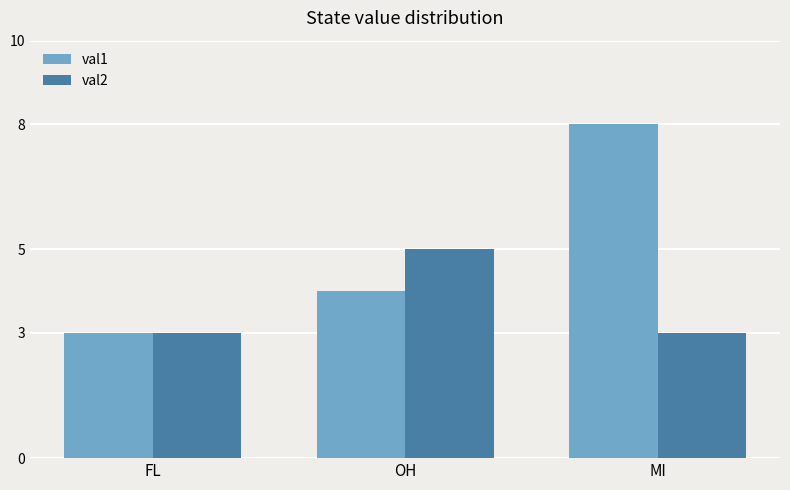

What is the total value across all series at OH?

9